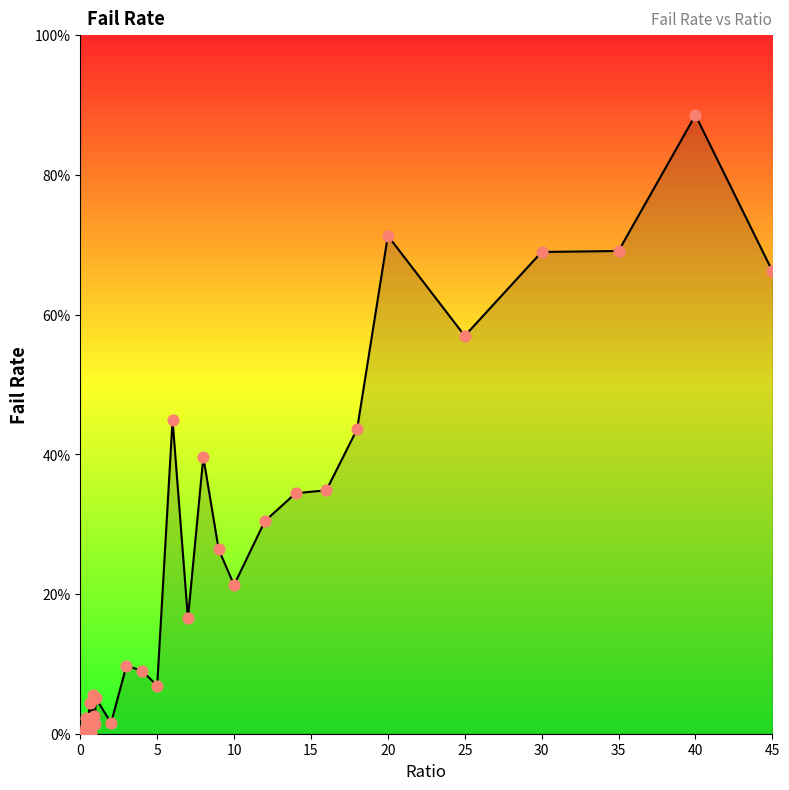

What is the maximum value shown in the chart?

88.5